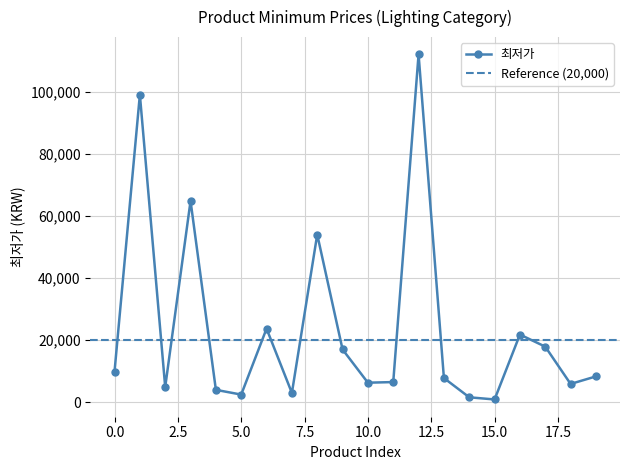

How many lines are shown in the chart?

1